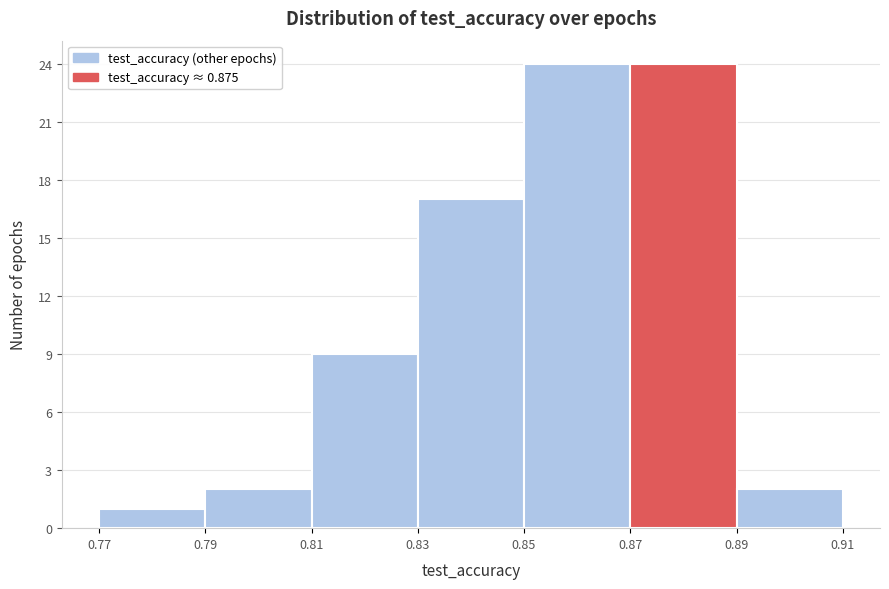

Reading left to right, transcribe this chart: for each bar, give the range it covers on the x-axis and its height. The values are not printed on the chart, so give them approximately, as read against the axis.

0.77 to 0.79: 1
0.79 to 0.81: 2
0.81 to 0.83: 9
0.83 to 0.85: 17
0.85 to 0.87: 24
0.87 to 0.89: 24
0.89 to 0.91: 2